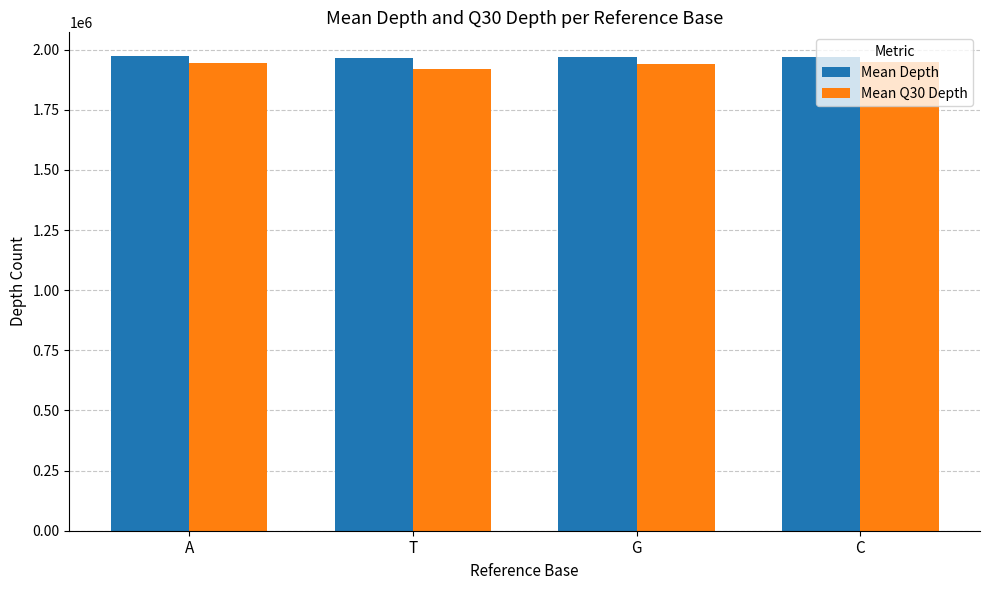

What is the approximate value of Mean Depth at C?

1970592.1